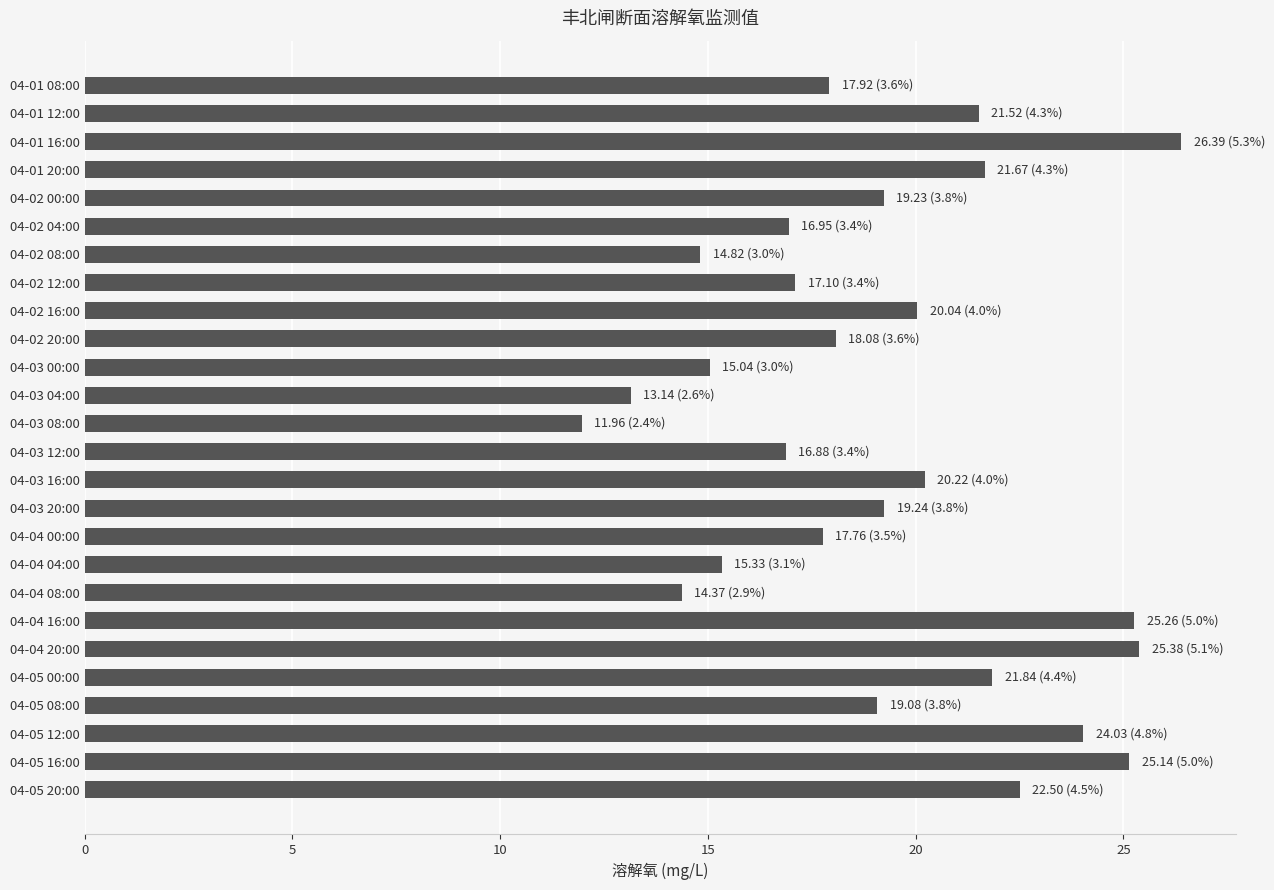

Does the chart contain any negative values?

No